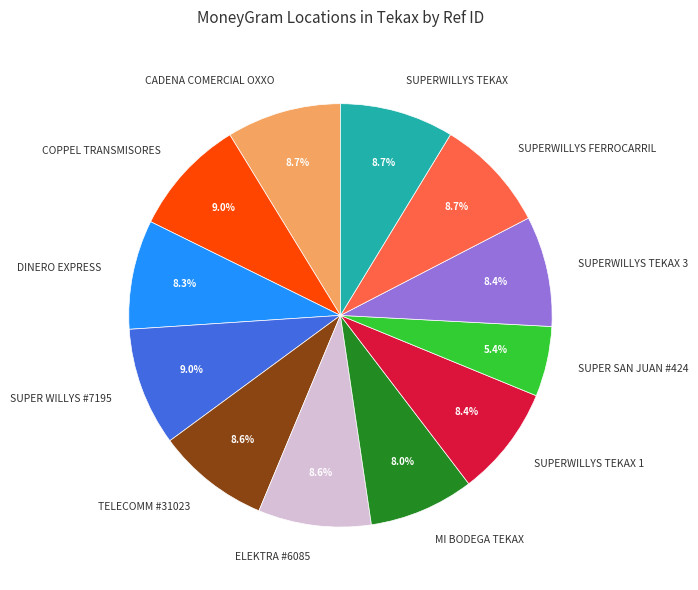

To the nearest percent, what percentage of the pie is SUPERWILLYS TEKAX 1?

8%